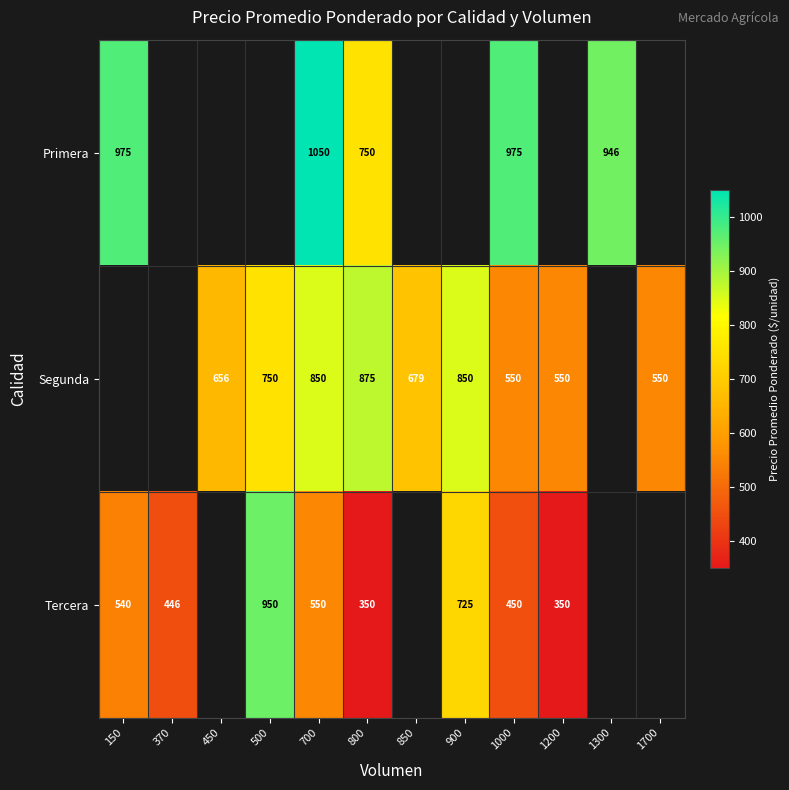

True or false: Segunda has a value of 763 at 1700.

False